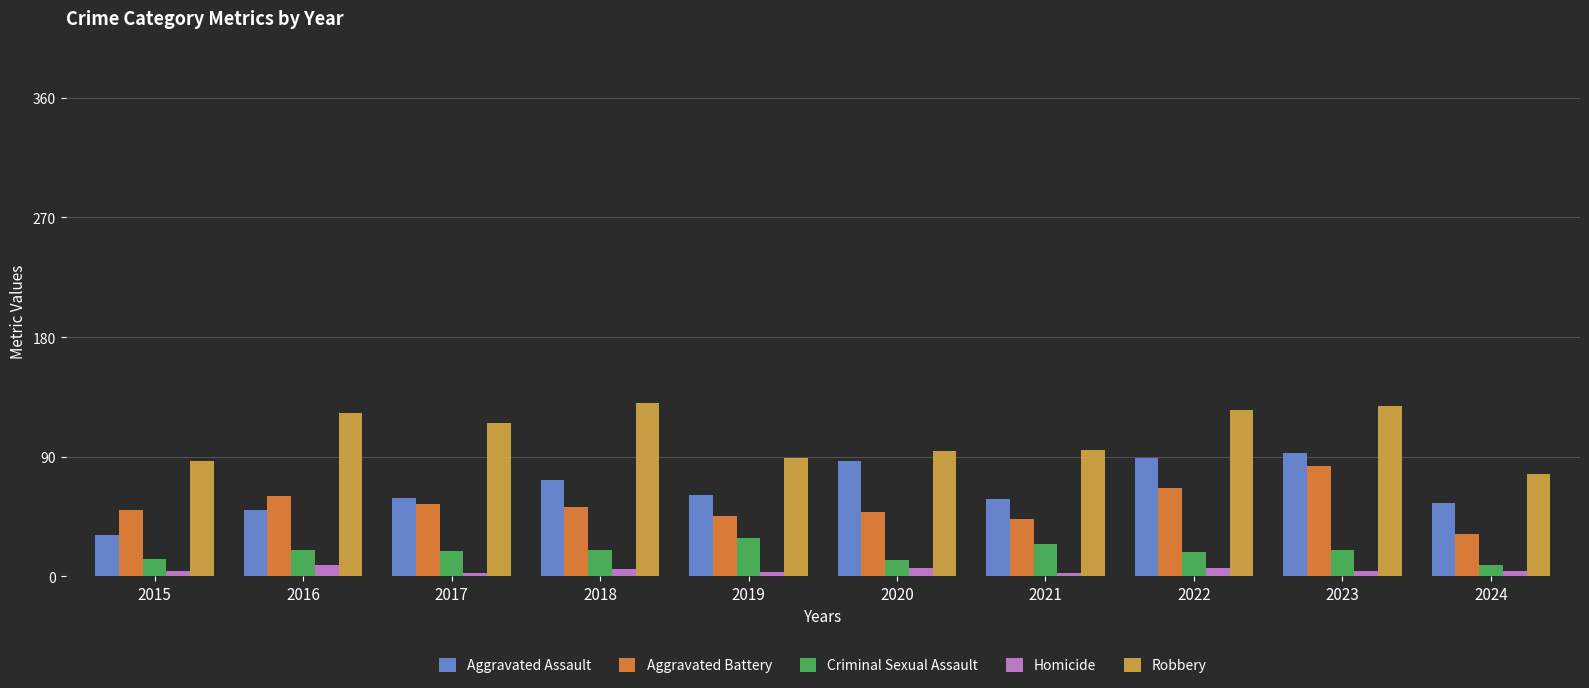

What is the difference between the second highest and minimum values in the Robbery series?

51